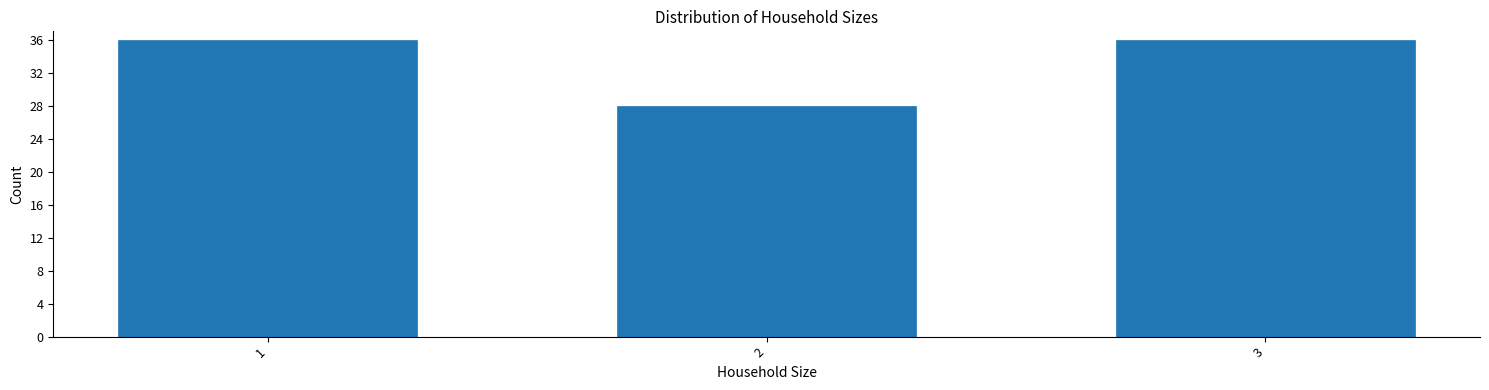

Reading left to right, extract all data points from this chart.

1=36	2=28	3=36